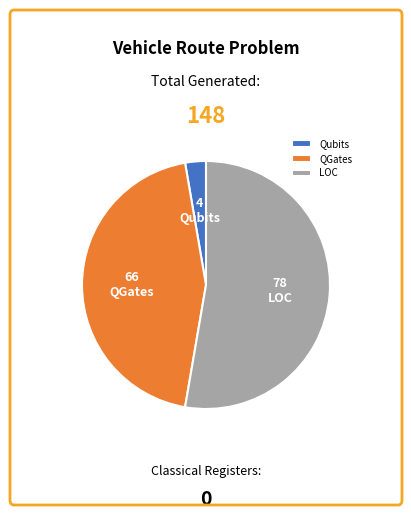

What is the ratio of the value at Qubits to the value at LOC?

0.1